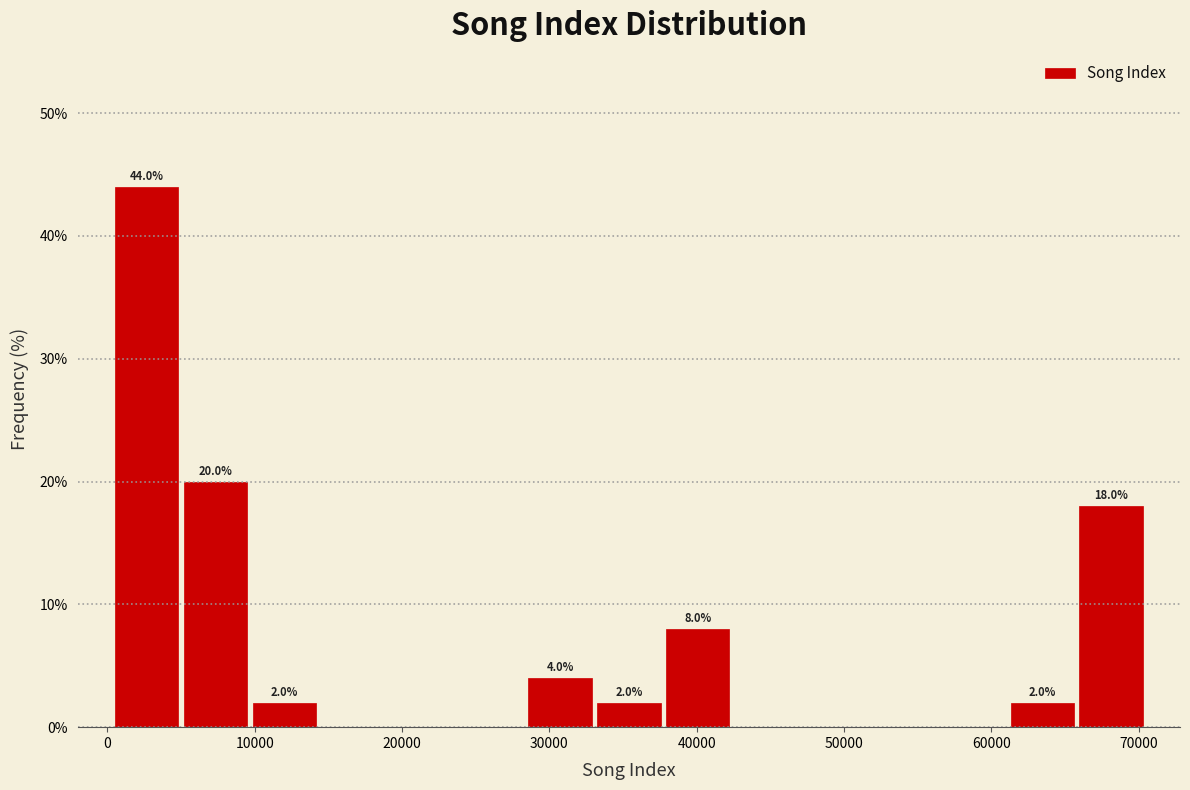

Which range on the x-axis has the tallest bar?

0 to 5000